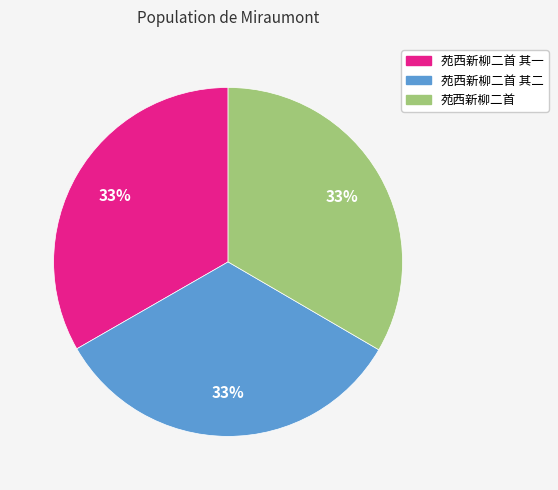

The 苑西新柳二首 其二 slice represents 33% of the pie. True or false?

True